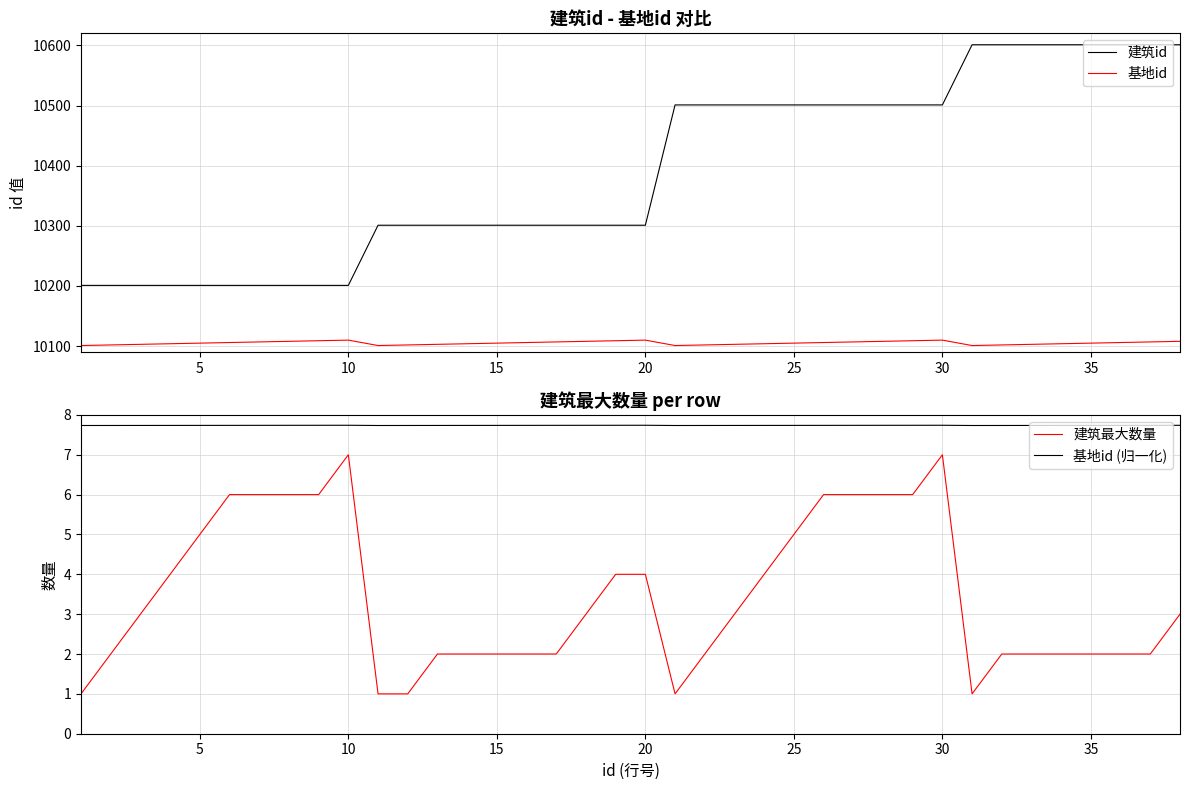

In 建筑最大数量, how many points are lower than both neighbors (excluding endpoints)?

2